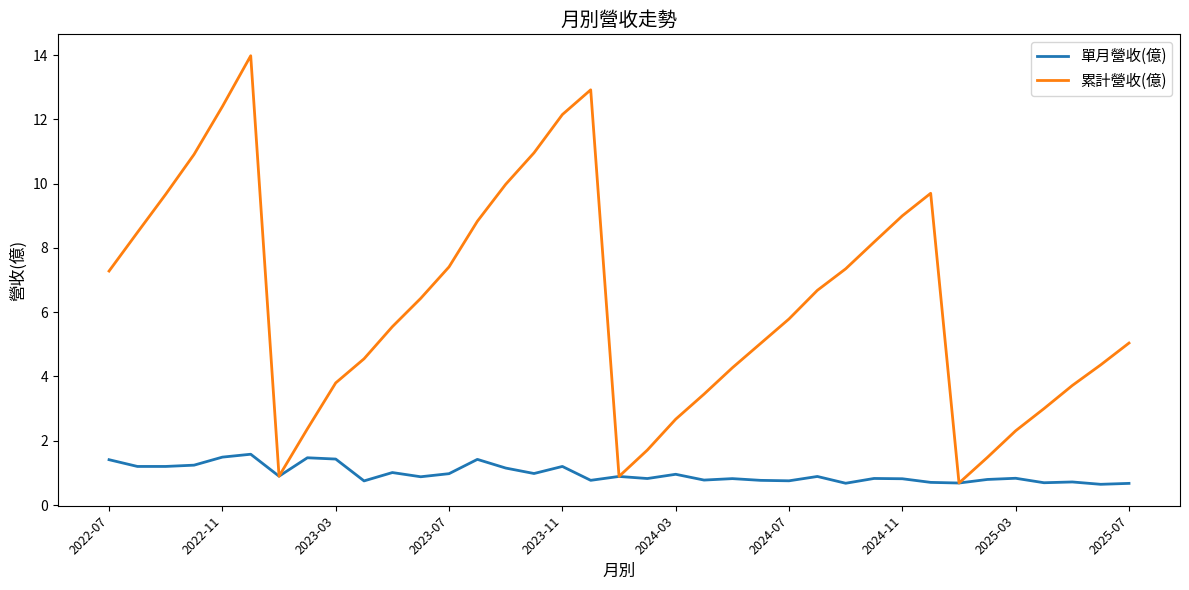

True or false: 累計營收(億) has more than 2 points higher than both neighbors.

True